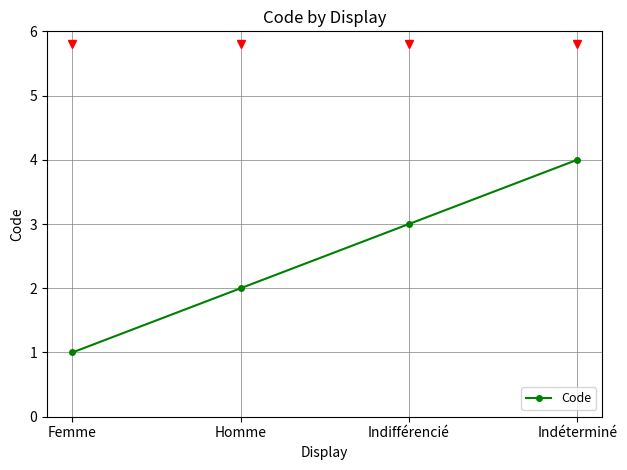

Reading right to left, what are all the values shown in this chart?

4	3	2	1